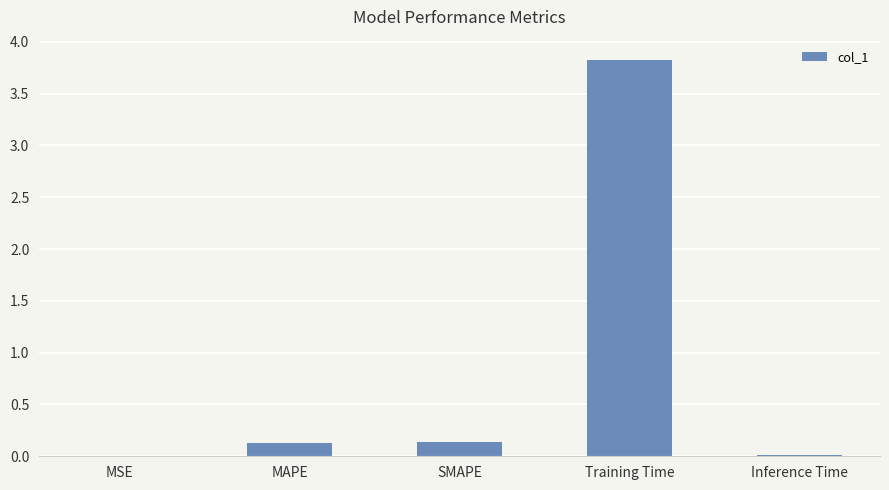

True or false: the data shows 0.0 at Inference Time.

True